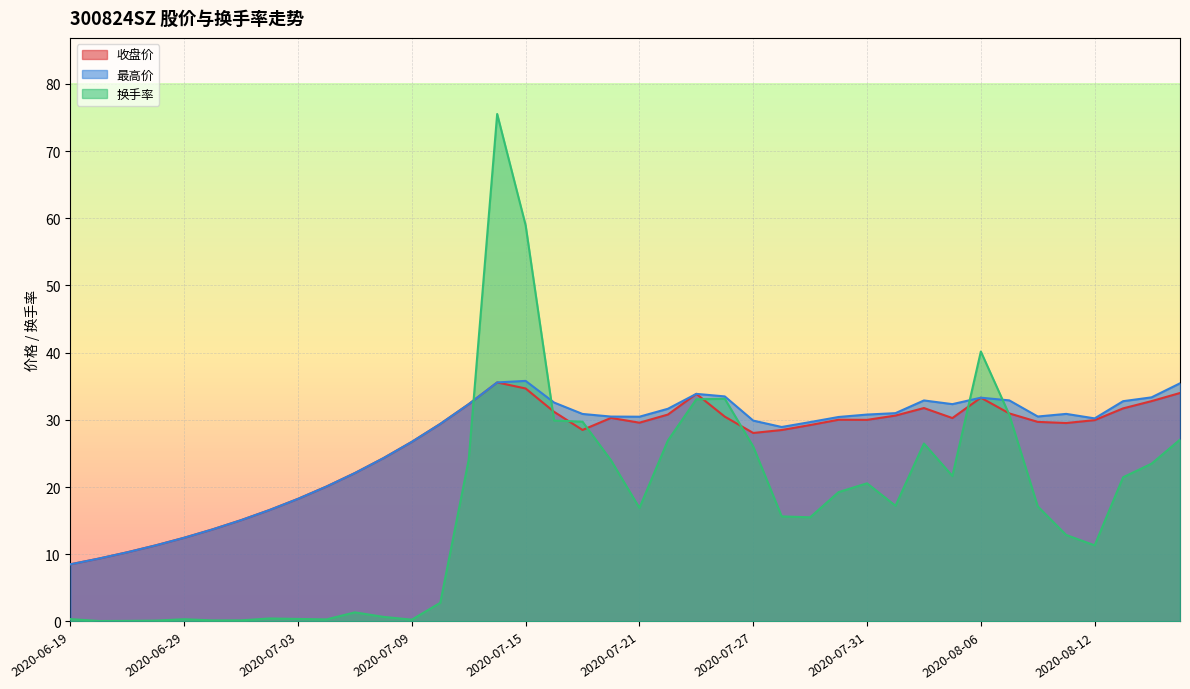

How many interior local valleys does the 换手率 series have?

9